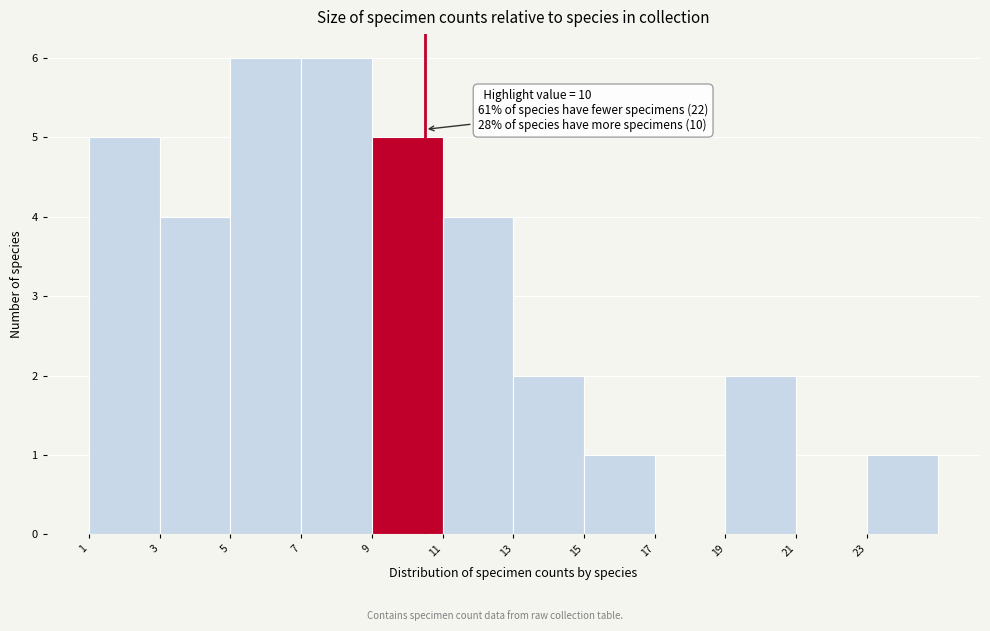

Reading left to right, extract all data points from this chart.

1=5	3=4	5=6	7=6	9=5	11=4	13=2	15=1	17=0	19=2	21=0	23=1